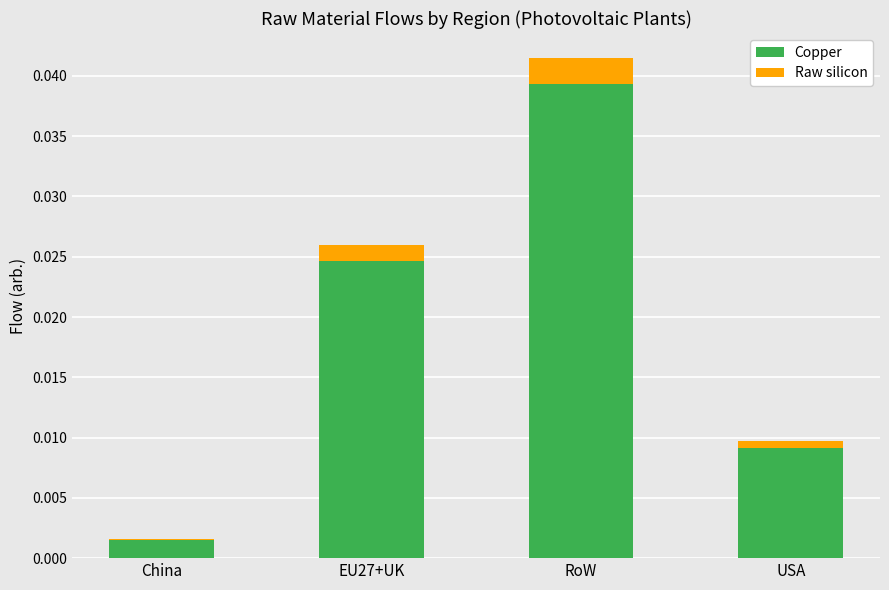

Is it true that Copper equals 0.0 at USA?

True